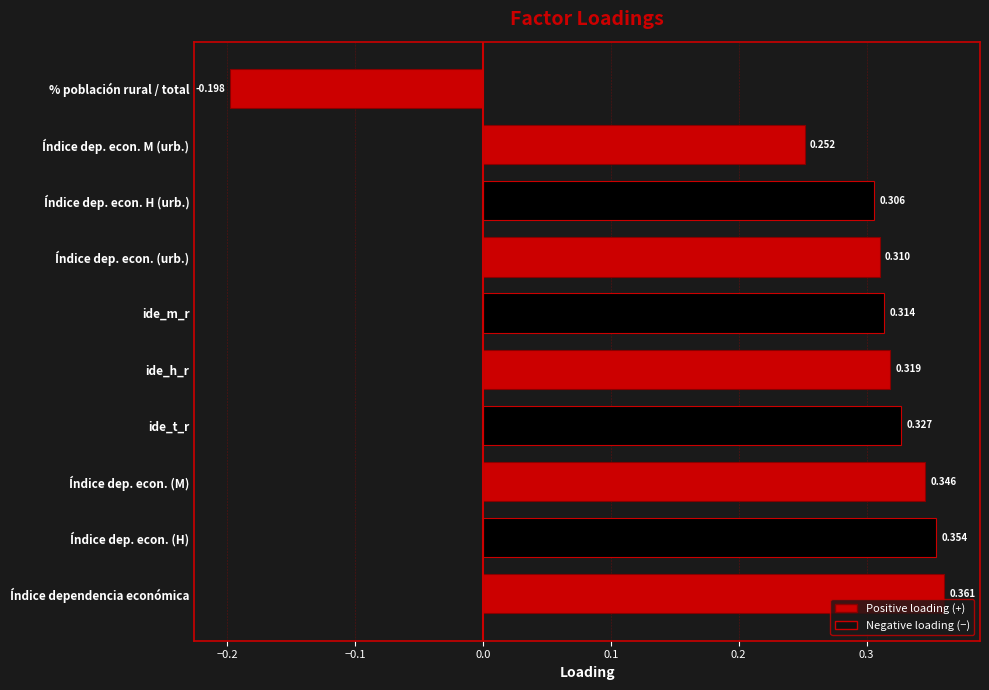

What is the change in value from ide_m_r to Índice dep. econ. M (urb.)?

-0.1